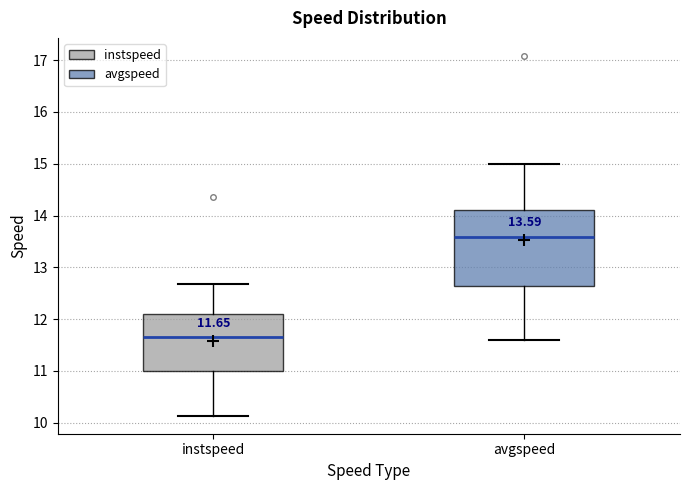

Comparing the boxes themselves (not the whiskers), which one is the tallest?

avgspeed